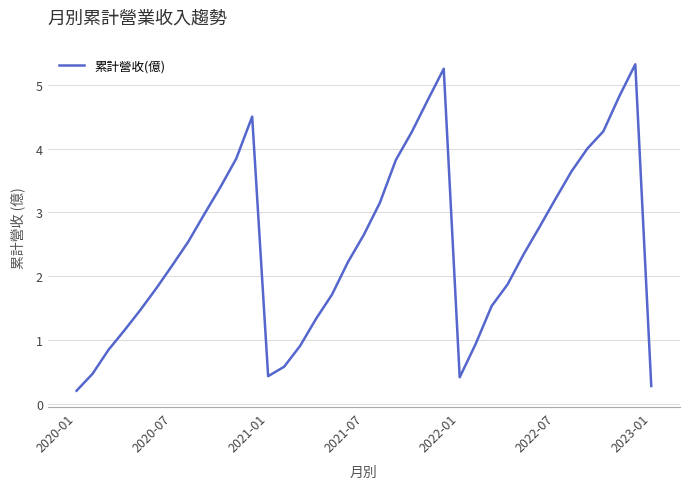

What is the difference between the maximum and minimum values?

5.1